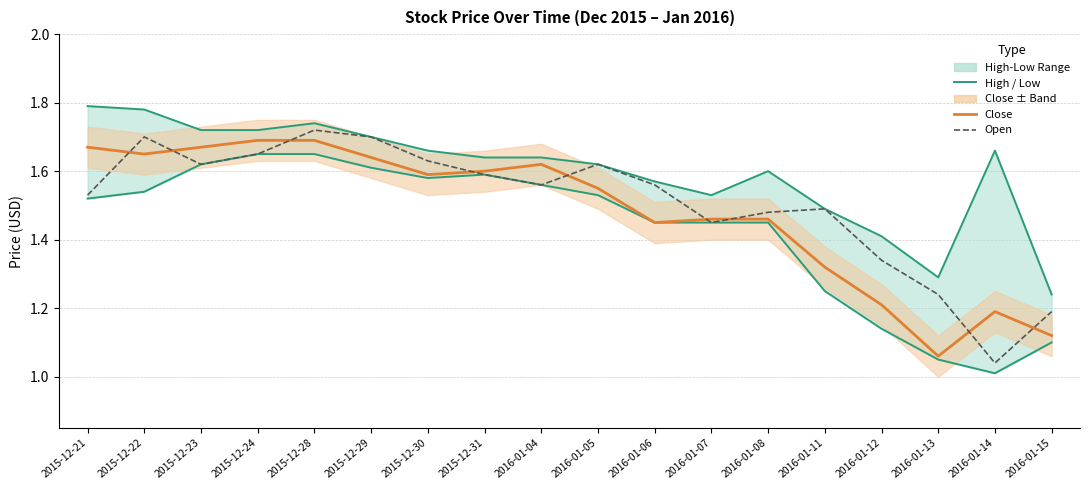

True or false: Low has more than 1 points higher than both neighbors.

False